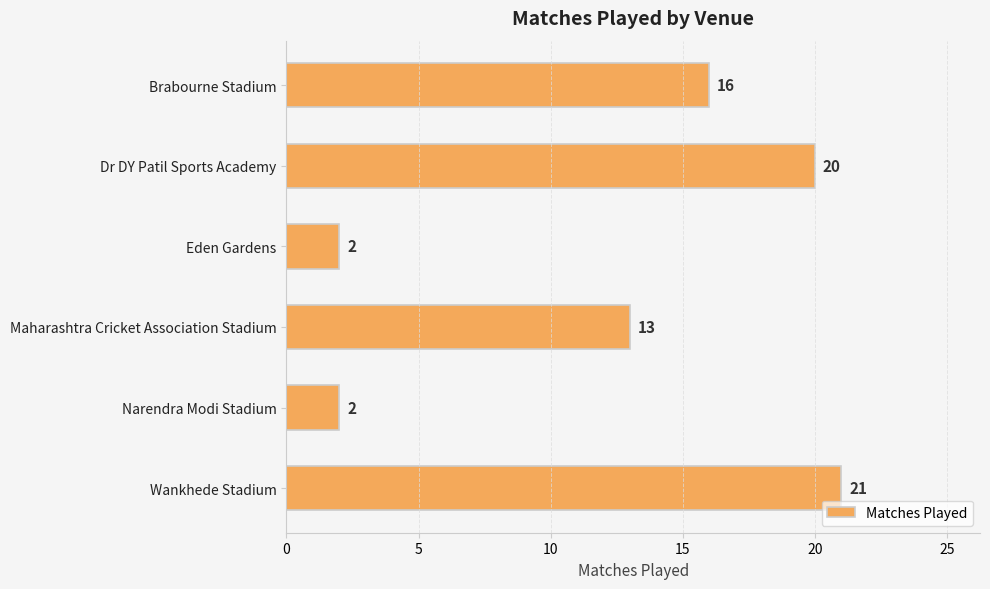

Reading top to bottom, extract all data points from this chart.

Brabourne Stadium=16	Dr DY Patil Sports Academy=20	Eden Gardens=2	Maharashtra Cricket Association Stadium=13	Narendra Modi Stadium=2	Wankhede Stadium=21